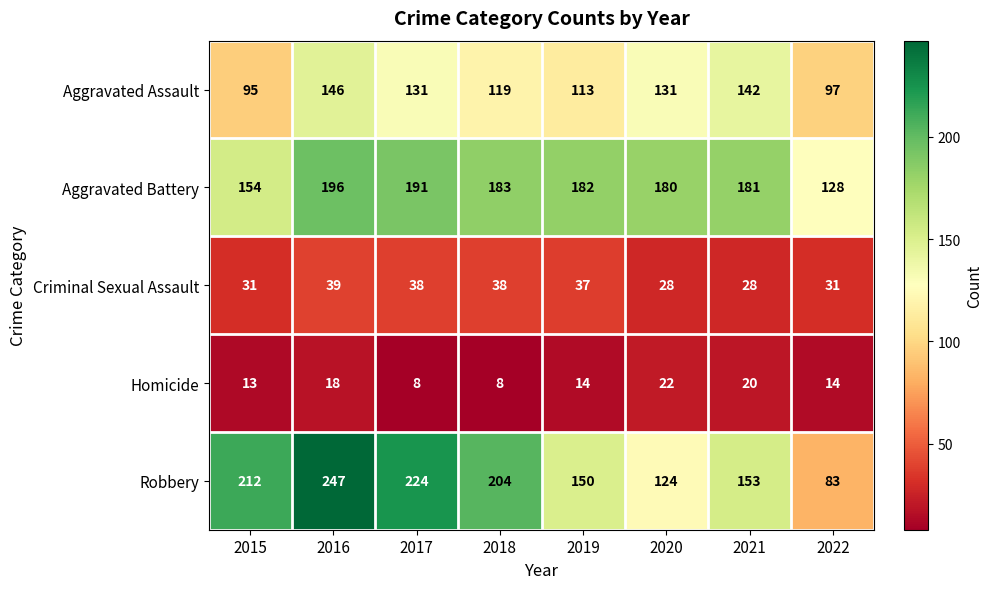

What is the difference between the second highest and second lowest values in the Aggravated Battery series?

37